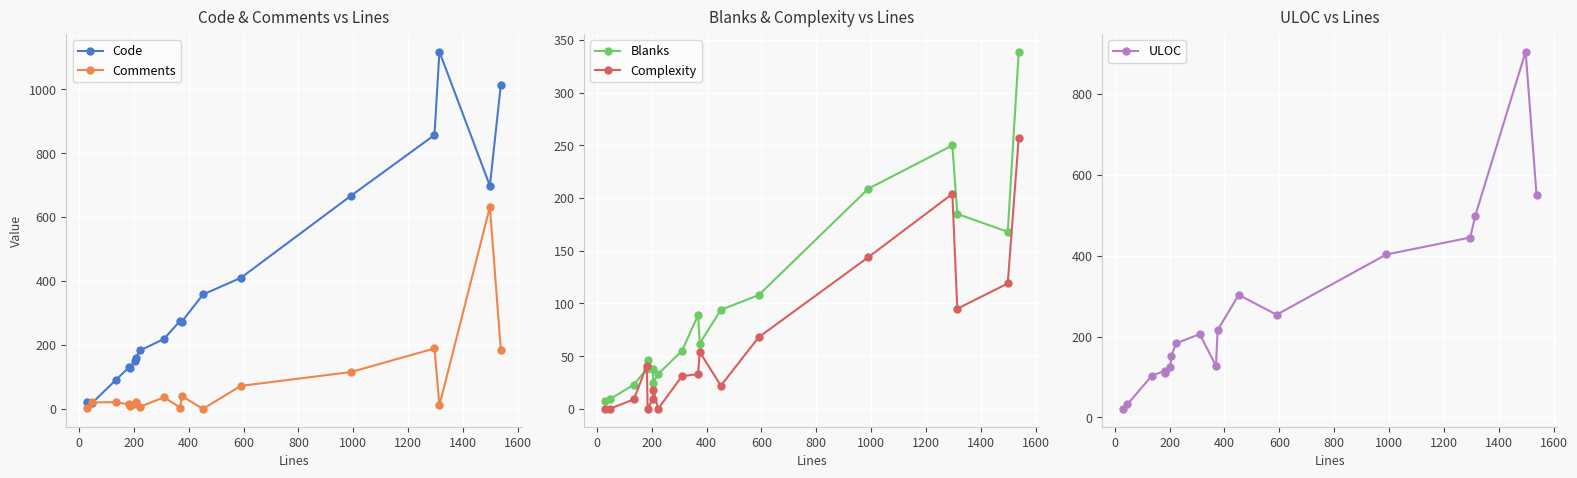

In Blanks, how many points are lower than both neighbors (excluding endpoints)?

3